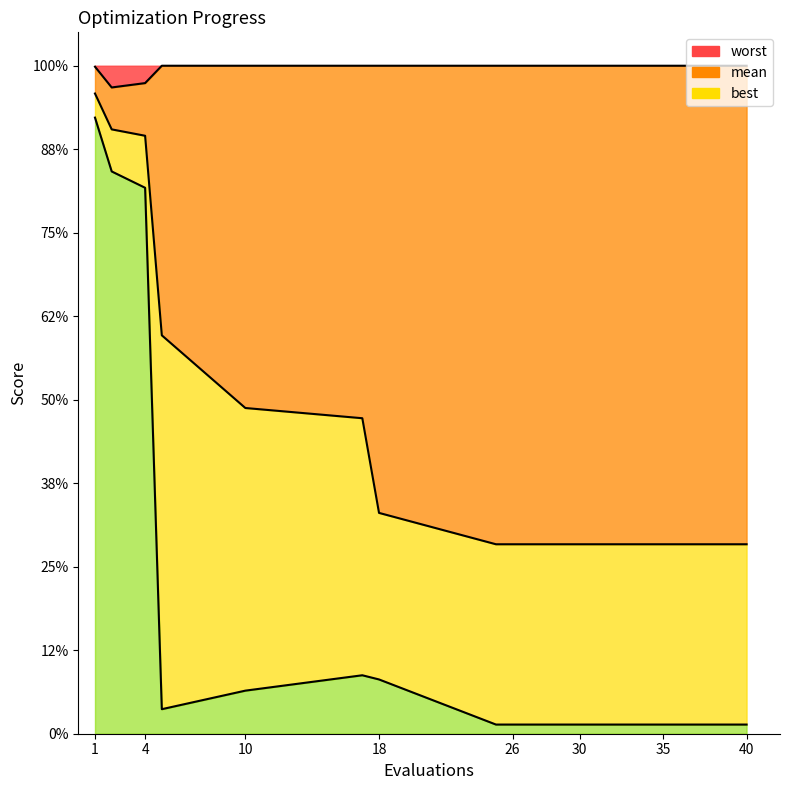

Reading left to right, list all the values displayed in this chart.

mean: 1=3.8	2=3.6	4=3.6	5=2.4	10=2.0	17=1.9	18=1.3	25=1.1	26=1.1	28=1.1	30=1.1	33=1.1	35=1.1	38=1.1	40=1.1
best: 1=3.7	2=3.4	4=3.3	5=0.1	10=0.3	17=0.4	18=0.3	25=0.1	26=0.1	28=0.1	30=0.1	33=0.1	35=0.1	38=0.1	40=0.1
worst: 1=4.0	2=3.9	4=3.9	5=4.0	10=4.0	17=4.0	18=4.0	25=4.0	26=4.0	28=4.0	30=4.0	33=4.0	35=4.0	38=4.0	40=4.0